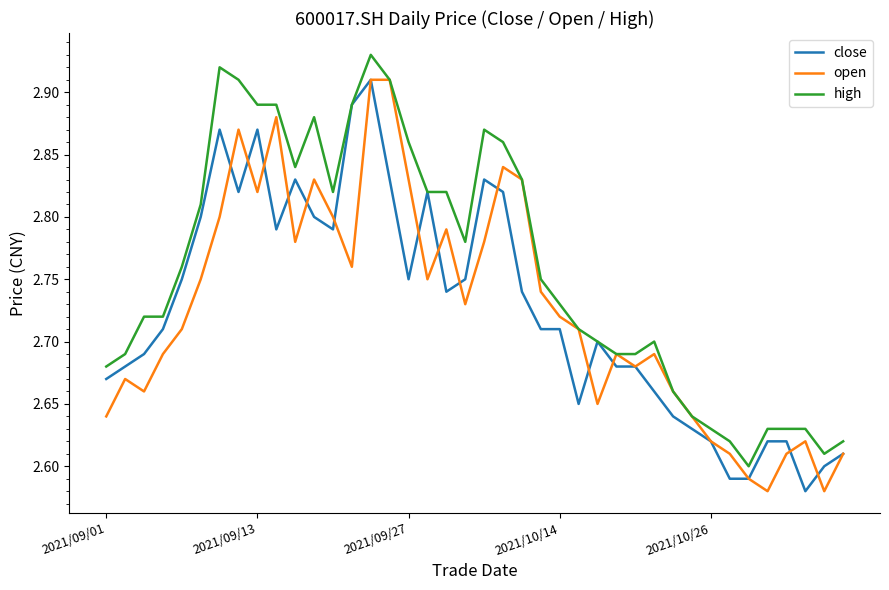

Which series has the largest total across all categories?

high